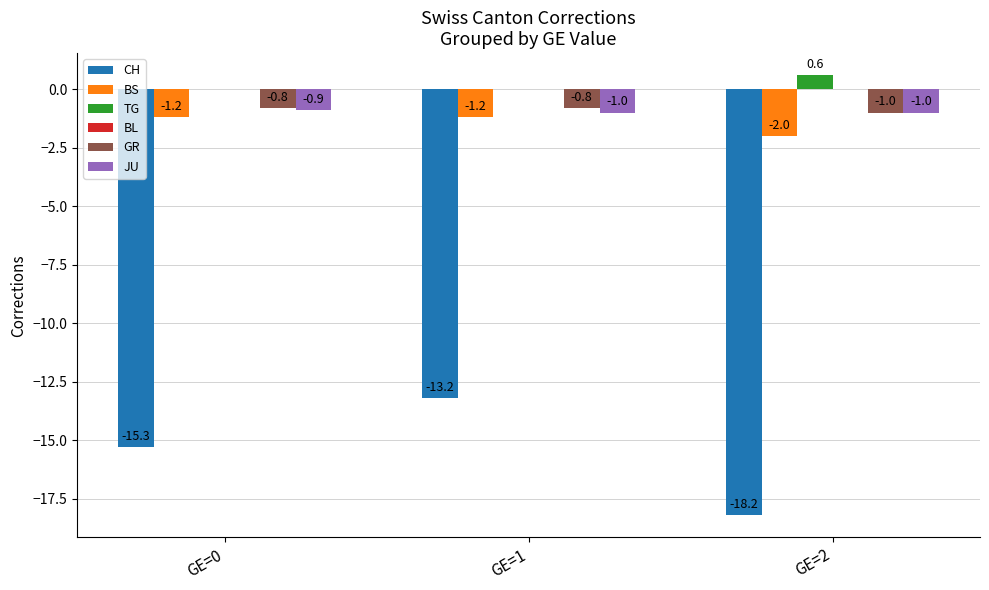

Which series has the largest total across all categories?

TG